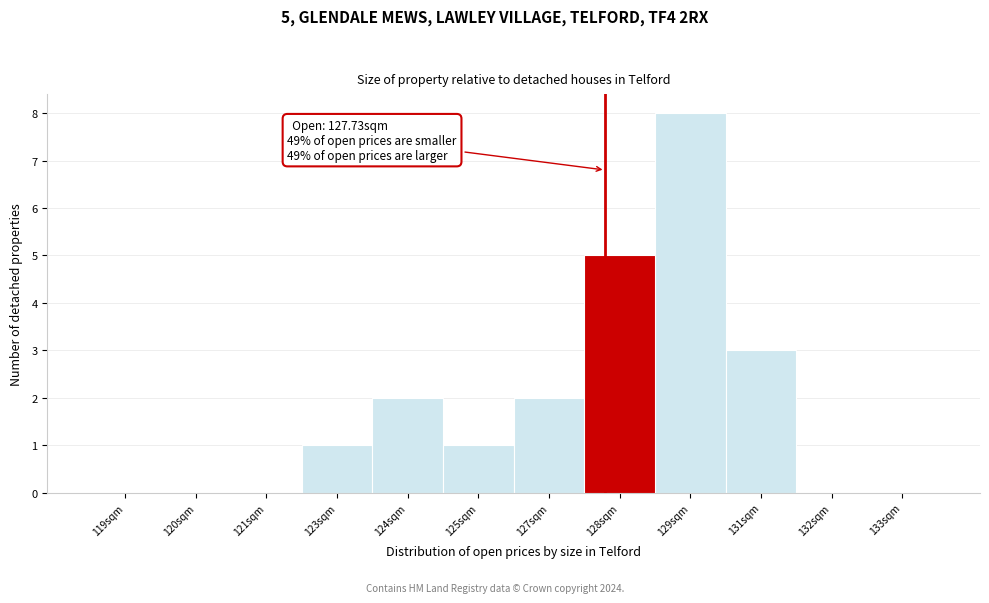

Reading right to left, transcribe all the data shown in this chart.

133sqm=0	132sqm=0	131sqm=3	129sqm=8	128sqm=5	127sqm=2	125sqm=1	124sqm=2	123sqm=1	121sqm=0	120sqm=0	119sqm=0